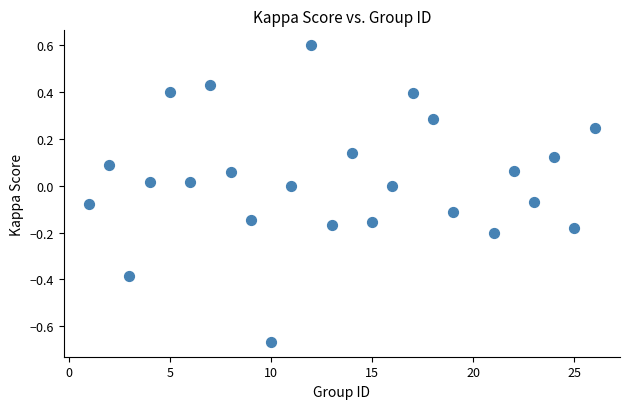

What is the range of X values (max minus min)?

25.0